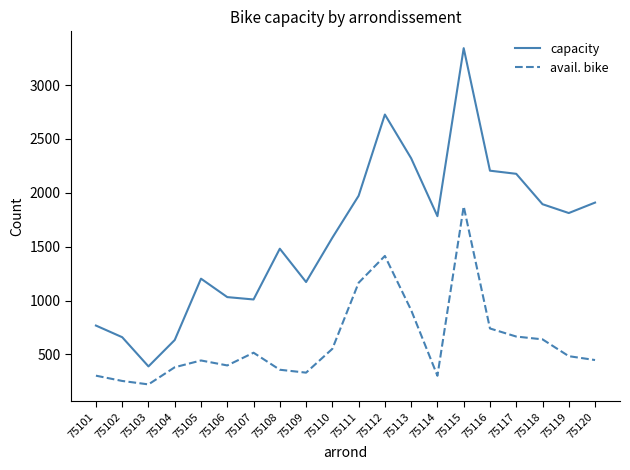

Which series has the widest spread of values?

capacity